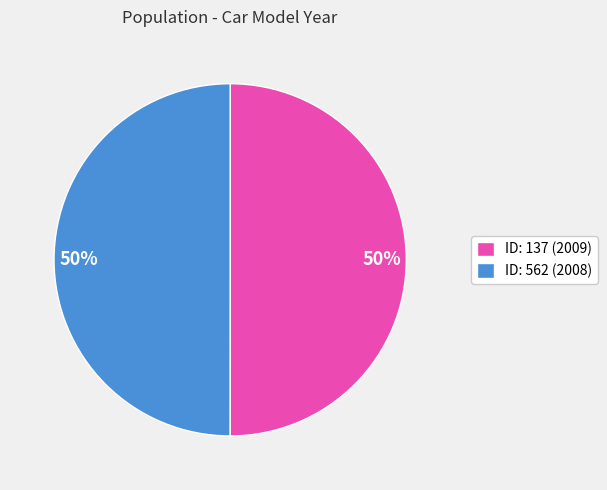

To the nearest percent, what percentage of the pie is ID: 562 (2008)?

50%